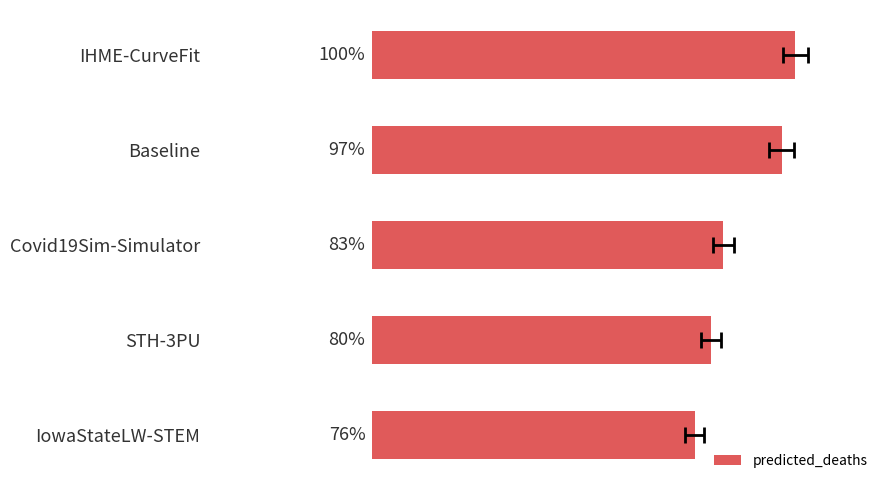

Are the bars horizontal?

Yes